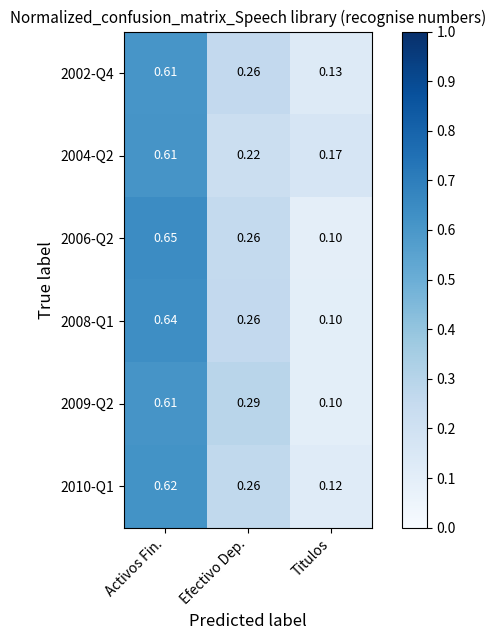

List the labels in order of 2006-Q2 value, largest first.

Activos Fin., Efectivo Dep., Titulos